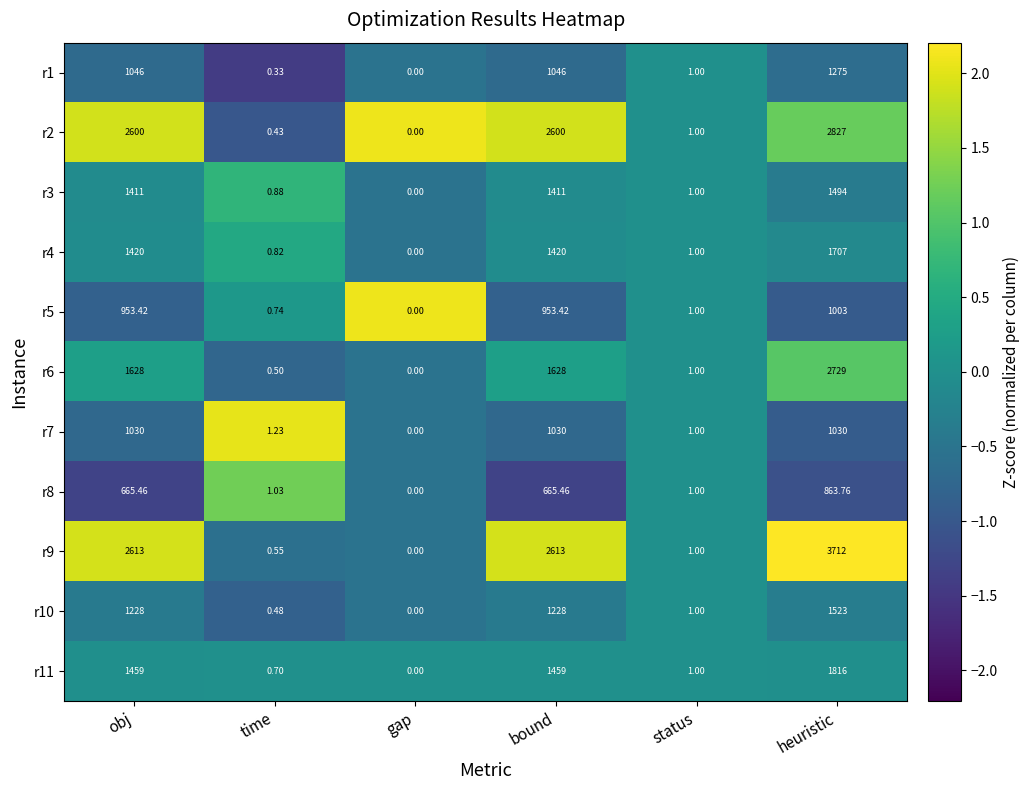

Which category has the highest value in the r4 series?

heuristic